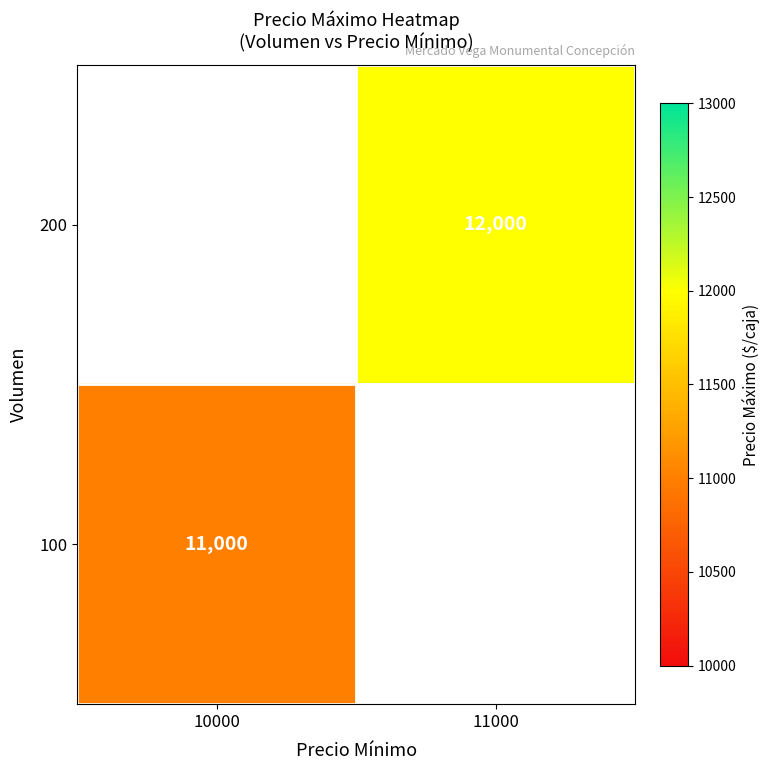

The value of 100 at 10000 is 7443. True or false?

False